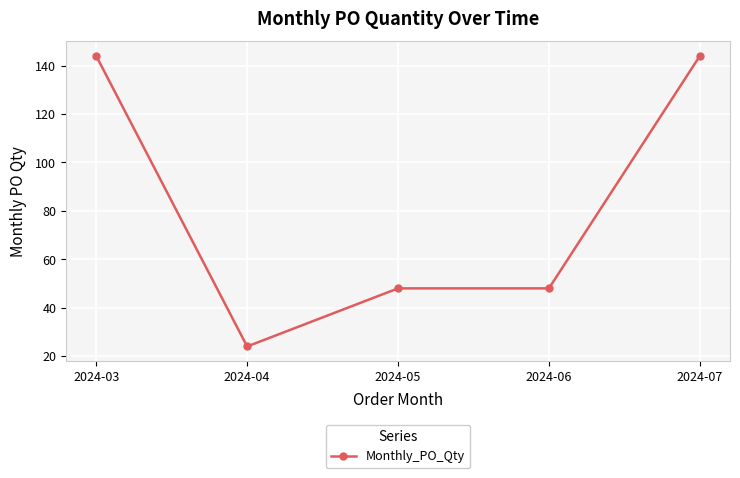

Is it true that the value at 2024-03 is 144?

True